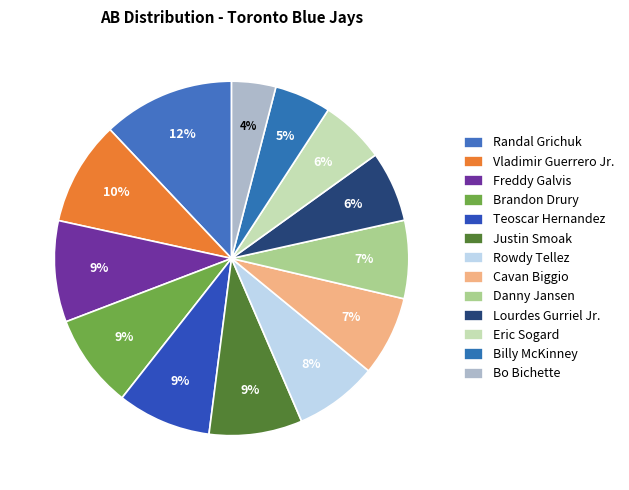

To the nearest percent, what percentage of the pie is Rowdy Tellez?

8%